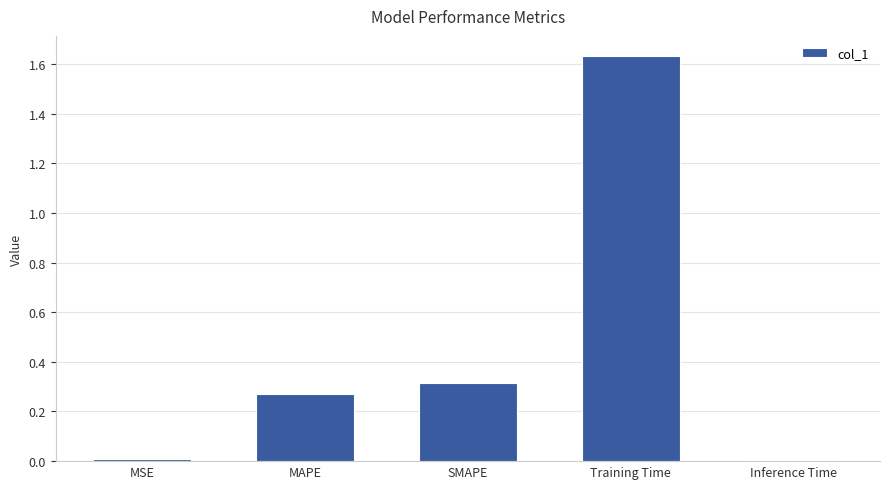

What is the label of the 2nd bar from the right?

Training Time